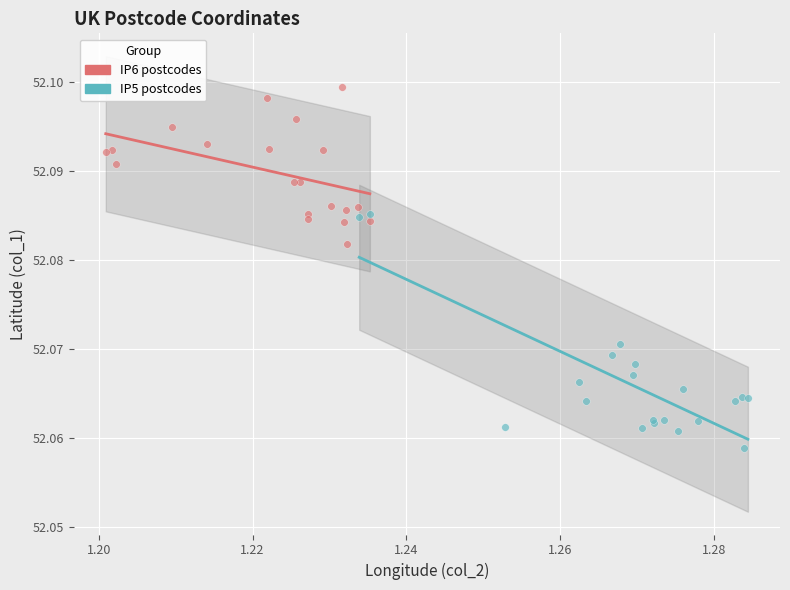

Which series contains the lowest Y value?

IP5 postcodes